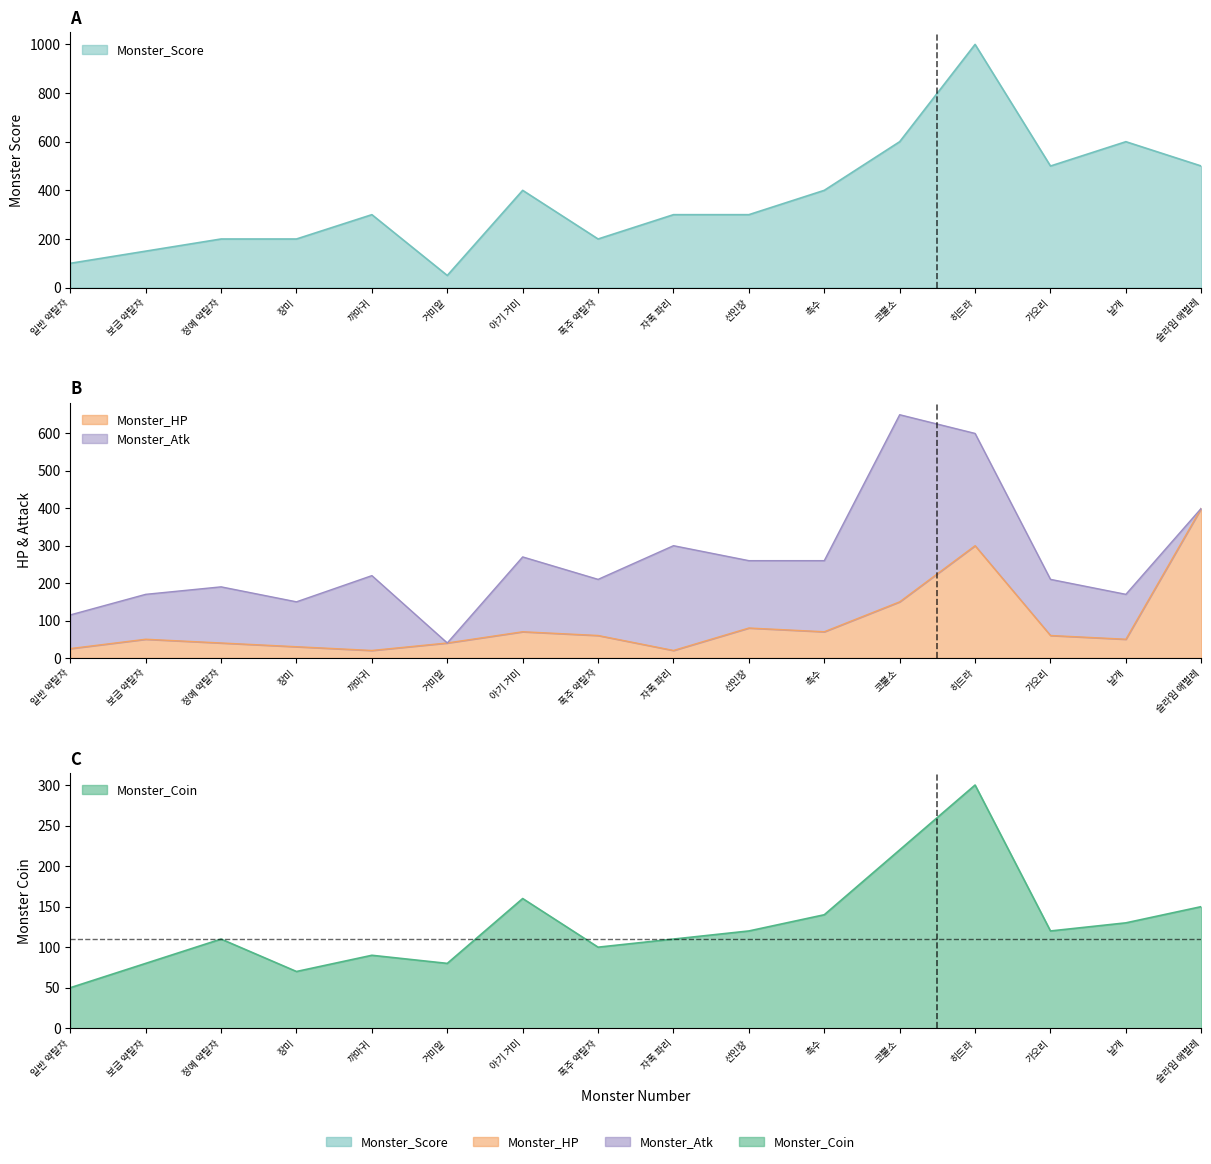

Where does the Monster_Coin series first go above 120?

아기 거미